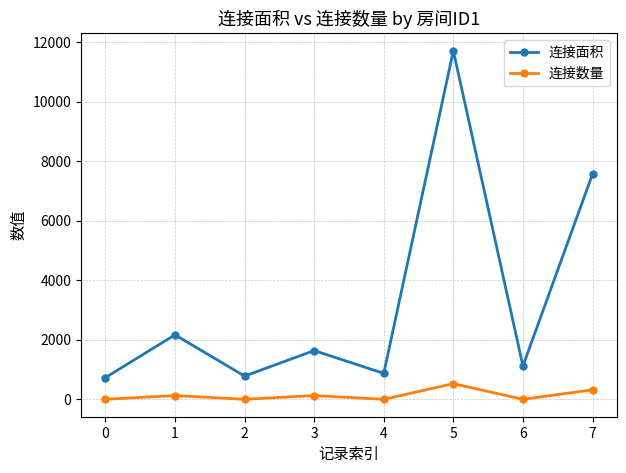

Is it true that 连接数量 equals 126 at 1?

True